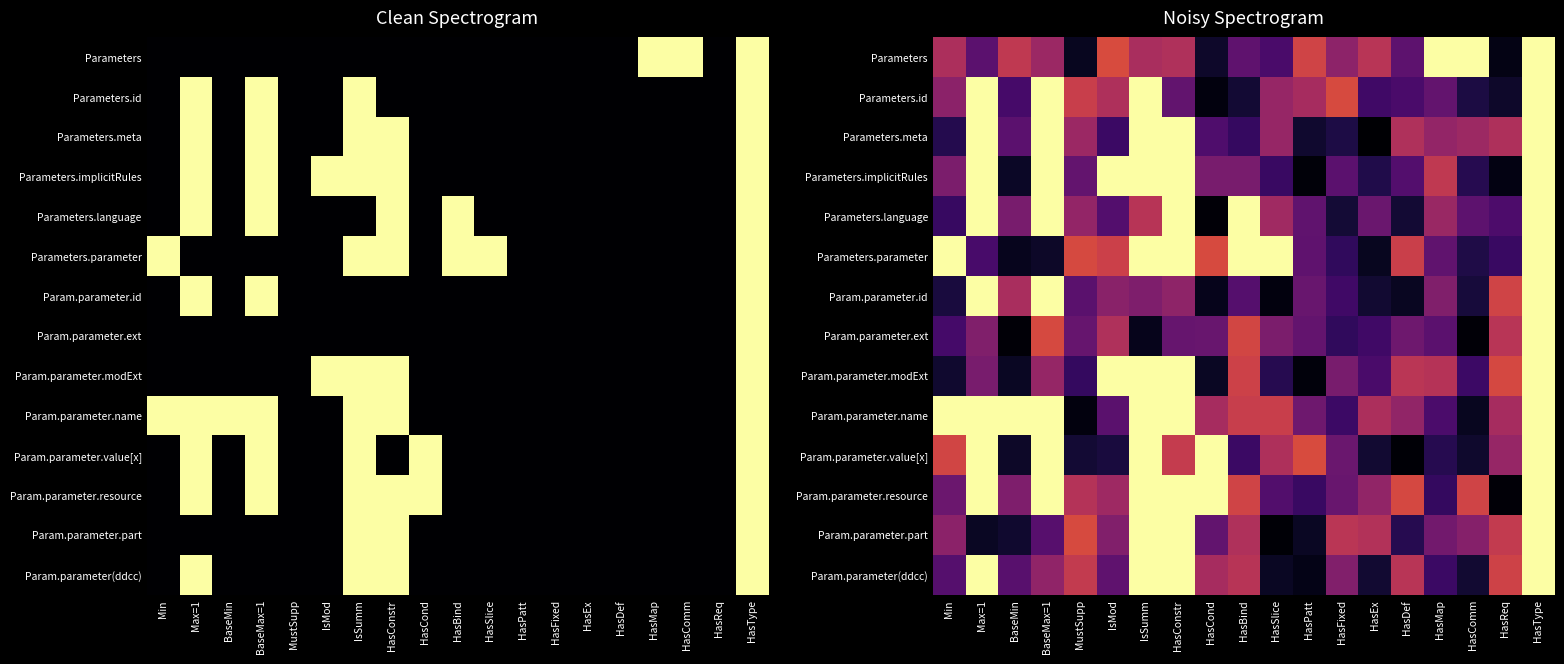

True or false: Param.parameter.modExt has a value of 0.1 at Max=1.

False